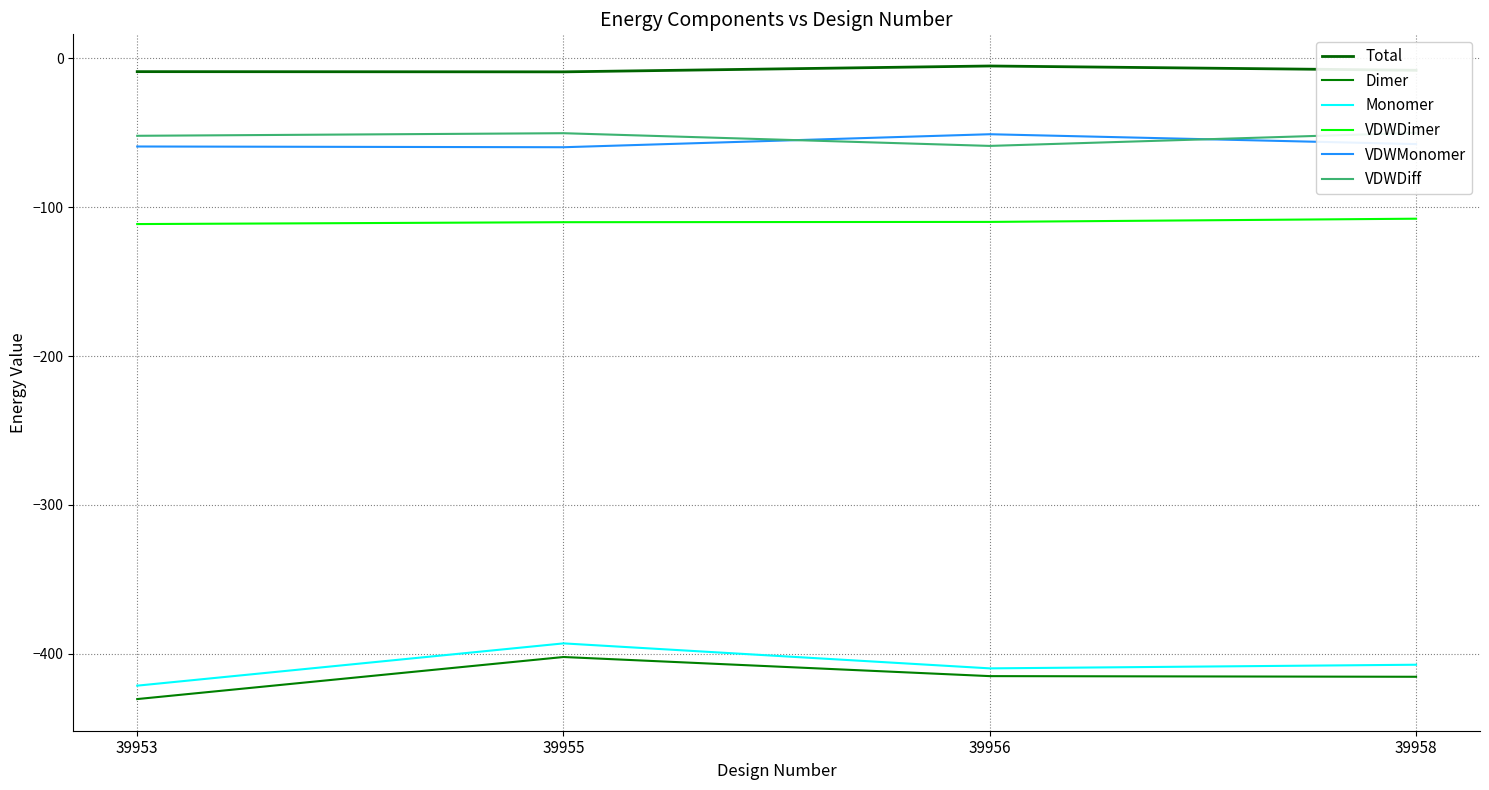

At which label is Monomer closest to -407?

39958